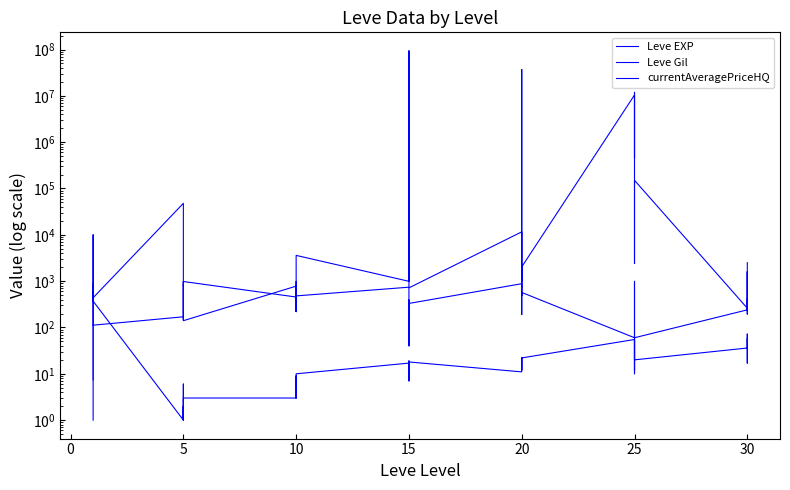

Which series has the largest total across all categories?

Leve Gil